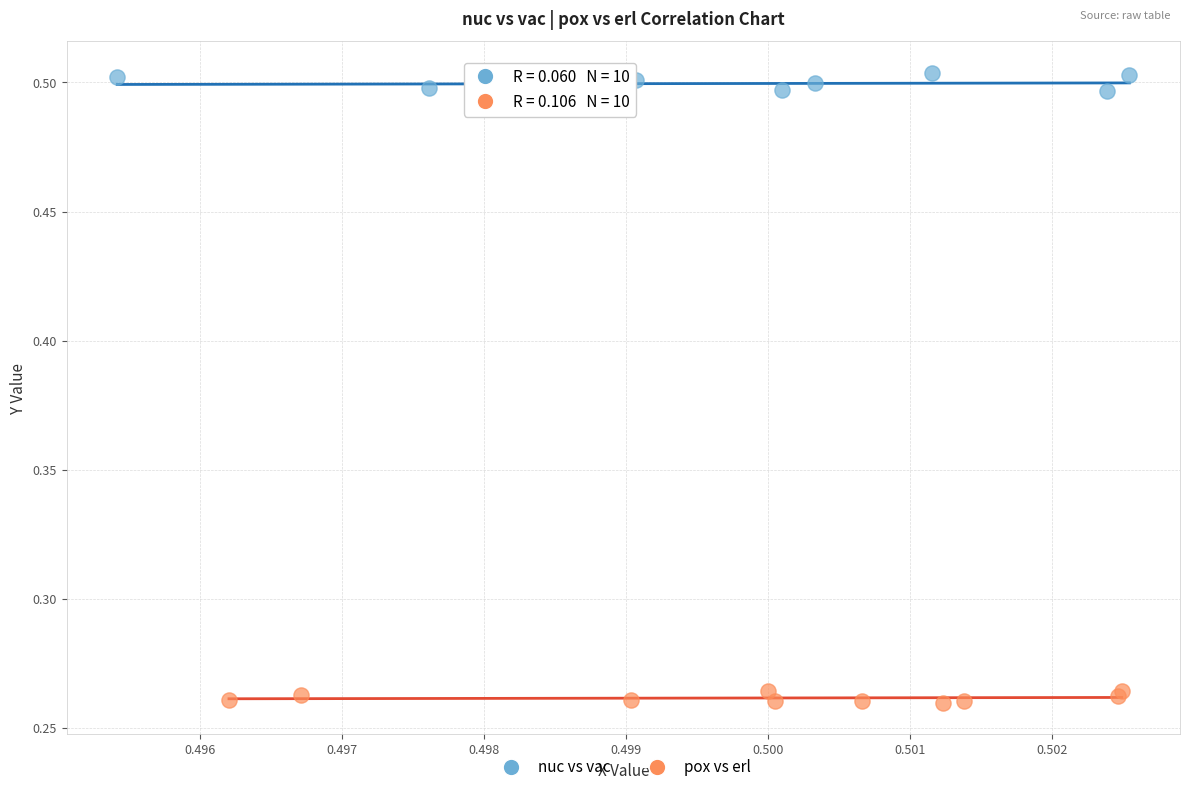

Which series reaches the minimum Y coordinate?

pox vs erl